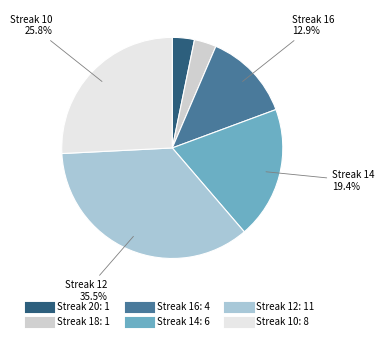

Does any single category account for the majority?

No